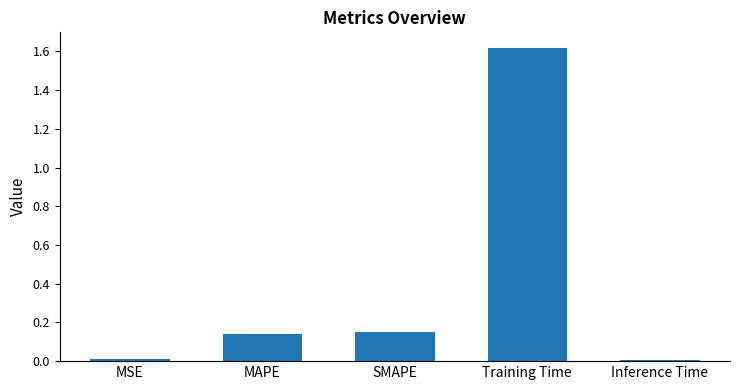

What is the label of the 1st bar from the left?

MSE